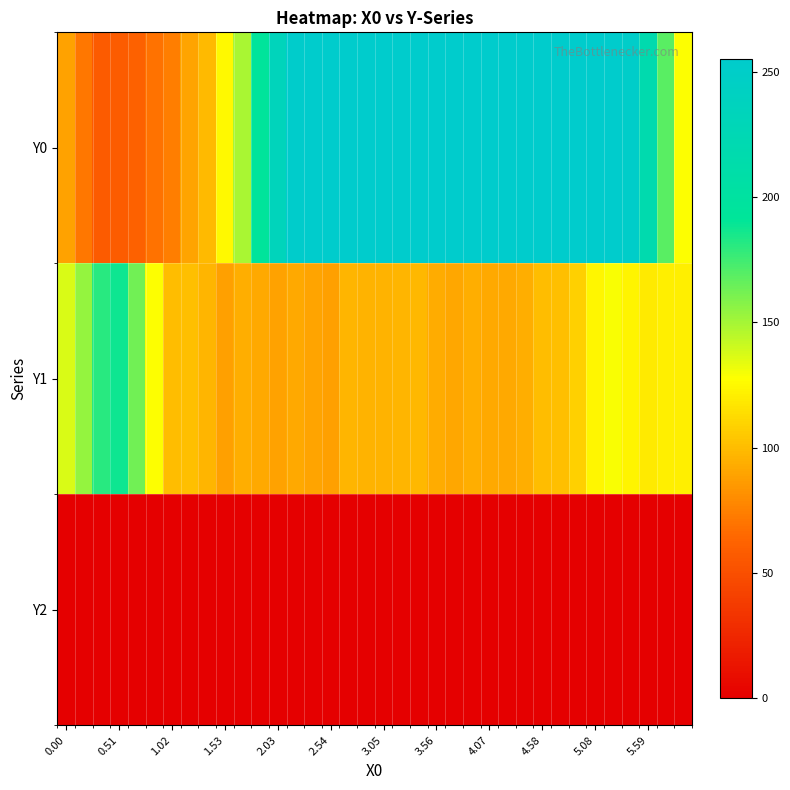

Reading left to right, extract all data points from this chart.

Y0: 89.0	70.8	57.1	58.3	60.9	69.6	74.5	89.8	99.0	124.9	149.1	194.8	233.6	253.2	255.0	255.0	255.0	255.0	255.0	255.0	255.0	255.0	255.0	255.0	255.0	255.0	255.0	255.0	255.0	255.0	255.0	255.0	251.2	218.1	168.7	128.3
Y1: 137.0	153.5	180.4	188.1	162.5	128.4	100.2	100.9	97.6	87.9	94.0	92.0	89.1	92.5	89.9	88.5	96.8	96.6	96.3	97.6	97.9	92.7	90.7	94.3	91.7	92.2	94.6	99.8	101.6	108.6	123.7	129.3	122.9	119.2	121.5	121.0
Y2: 0.0	0.0	0.0	0.0	0.0	0.0	0.0	0.0	0.0	0.0	0.0	0.0	0.0	0.0	0.0	0.0	0.0	0.0	0.0	0.0	0.0	0.0	0.0	0.0	0.0	0.0	0.0	0.0	0.0	0.0	0.0	0.0	0.0	0.0	0.0	0.0